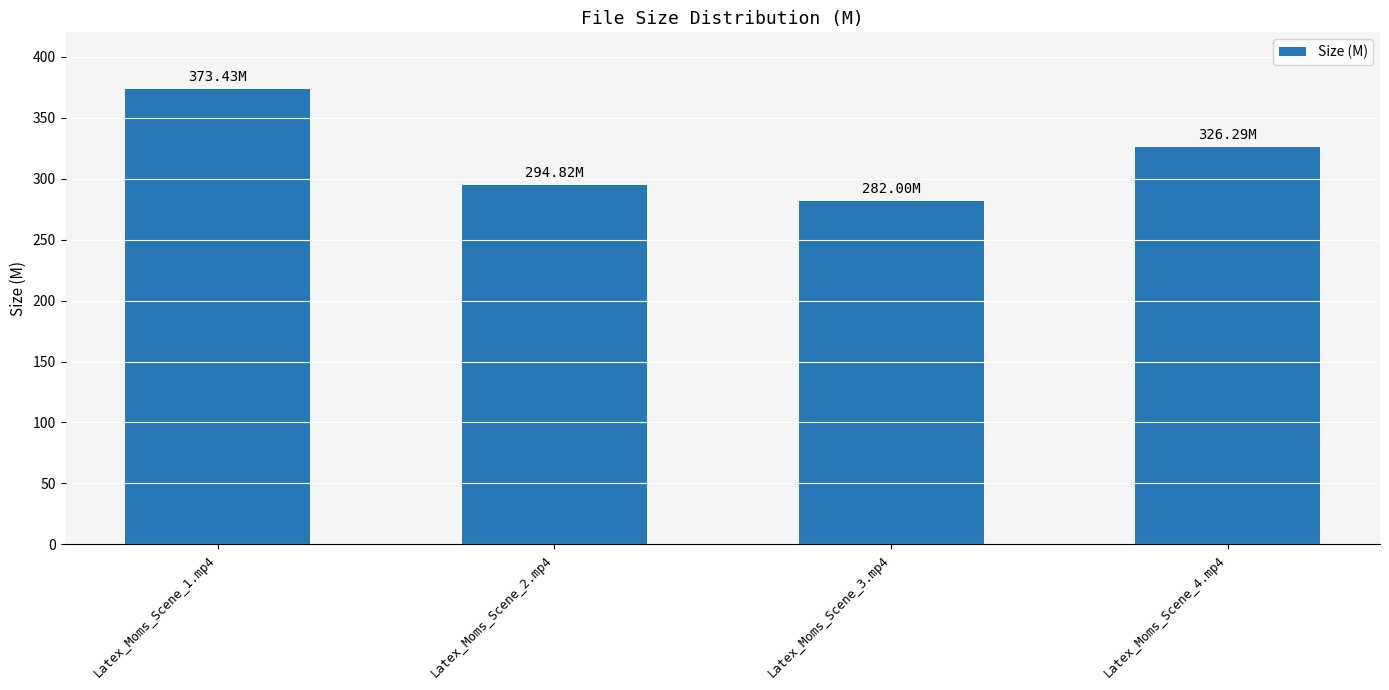

The chart shows a value of 167.2 at Latex_Moms_Scene_2.mp4. True or false?

False